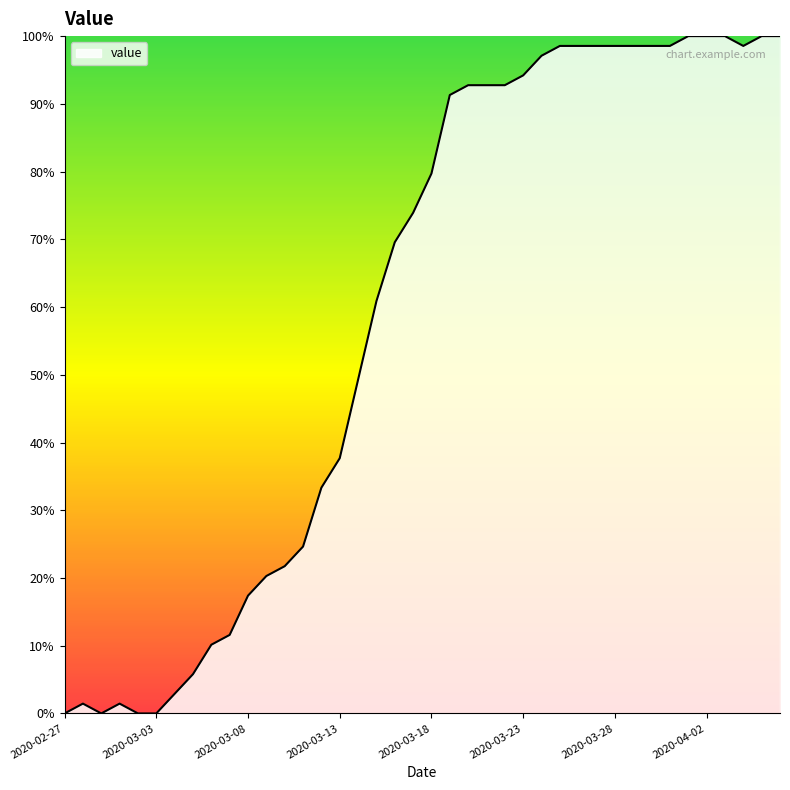

What is the greatest value displayed?

100.0